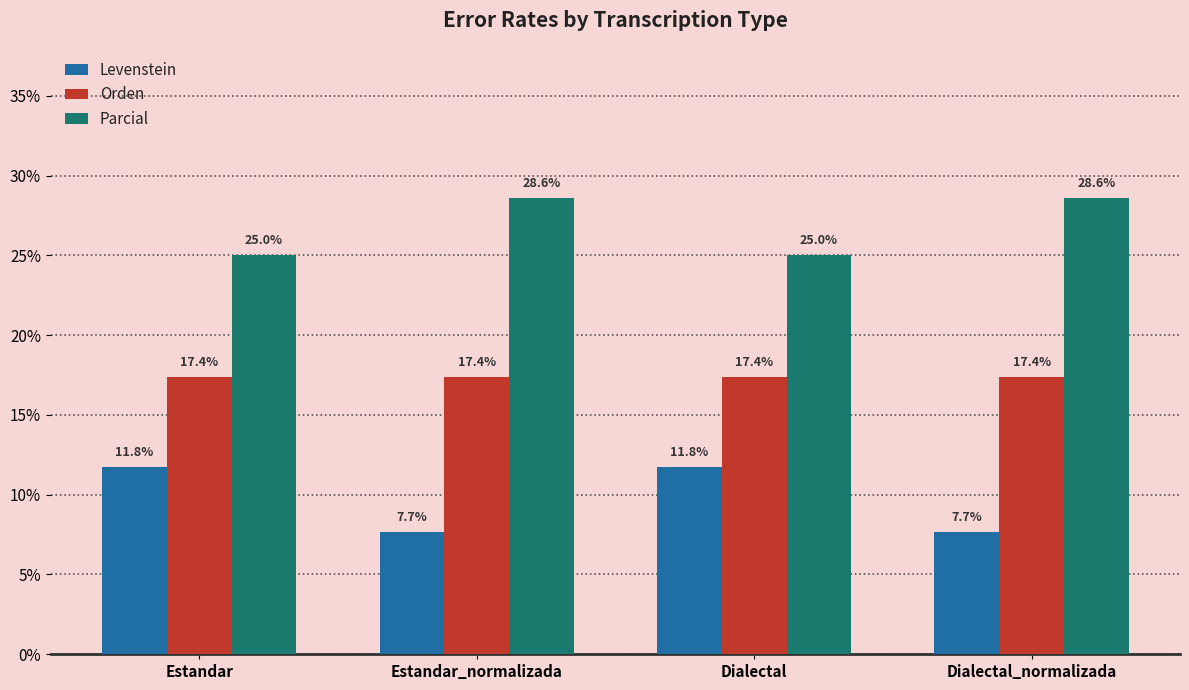

What are all the series names shown in the legend?

Levenstein, Orden, Parcial